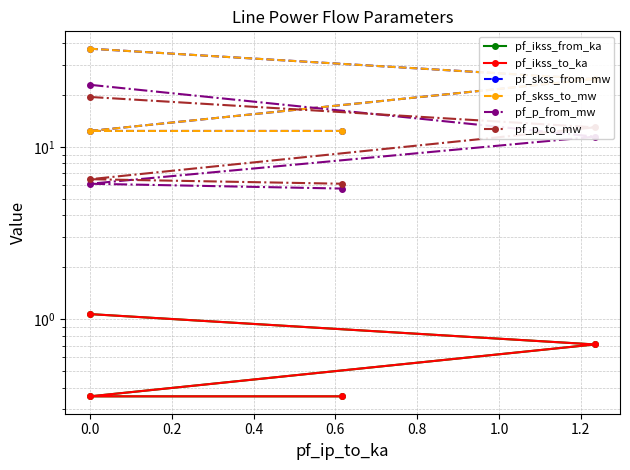

How many lines are shown in the chart?

6